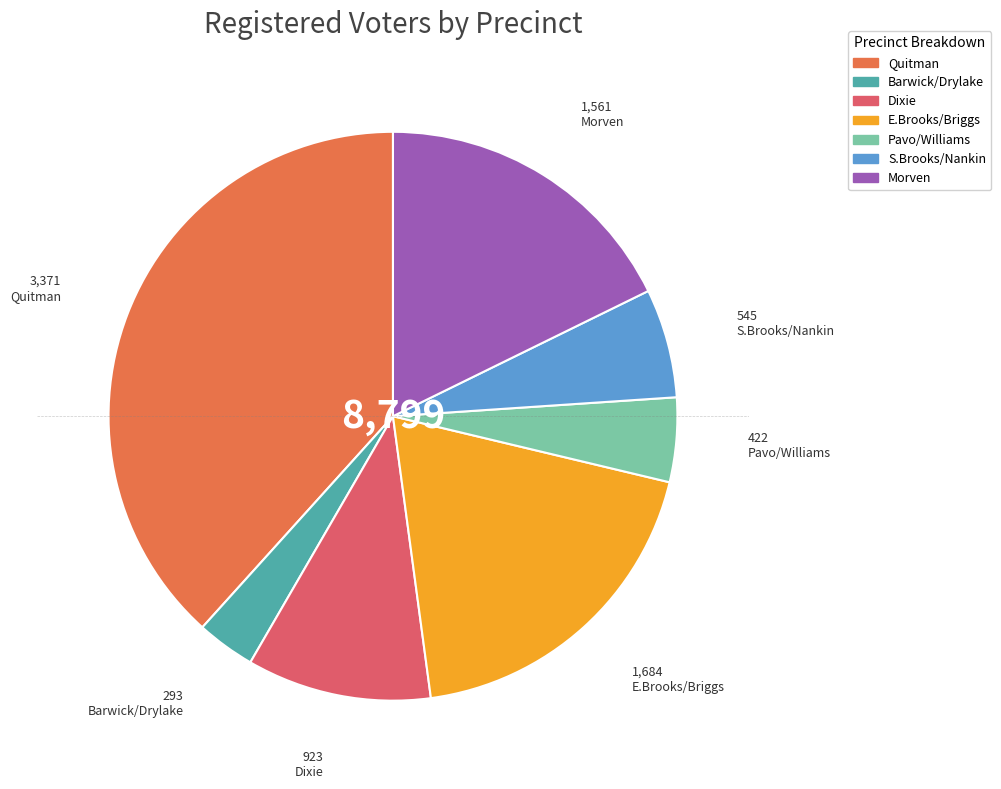

The S.Brooks/Nankin slice represents 6% of the pie. True or false?

True